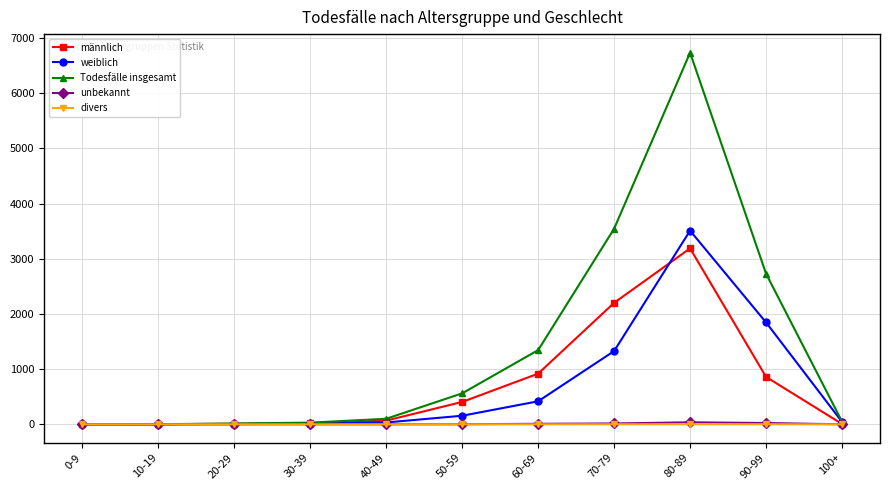

How many data points does each series have?

11